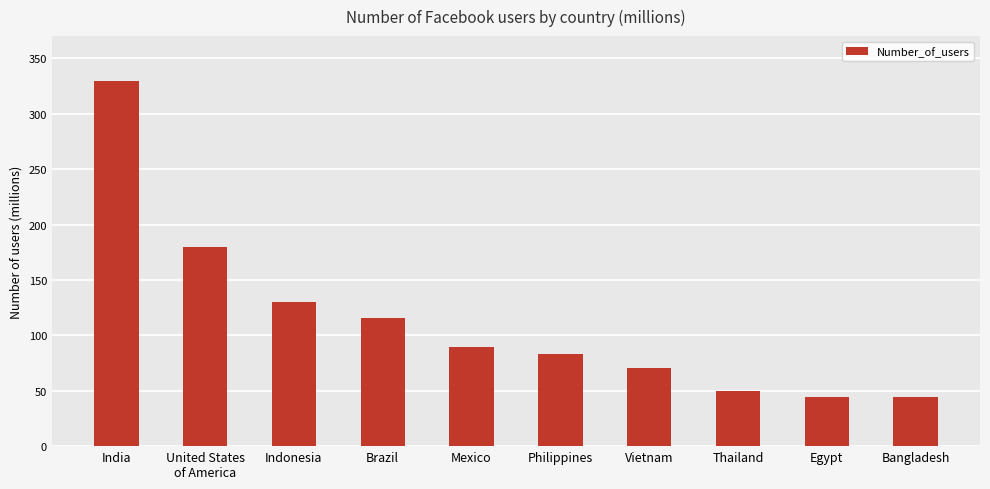

Which label corresponds to the largest value in the chart?

India